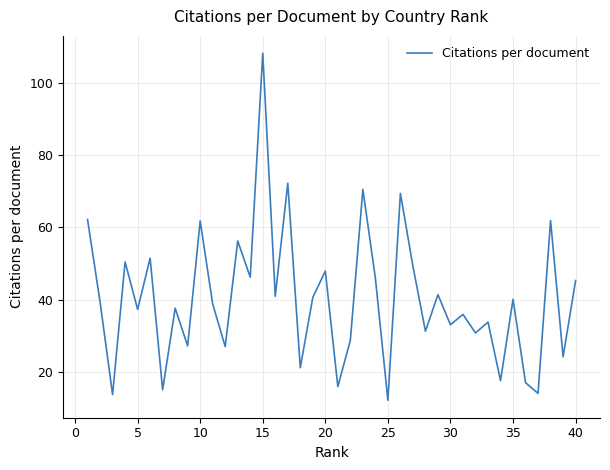

What is the maximum value shown in the chart?

108.1